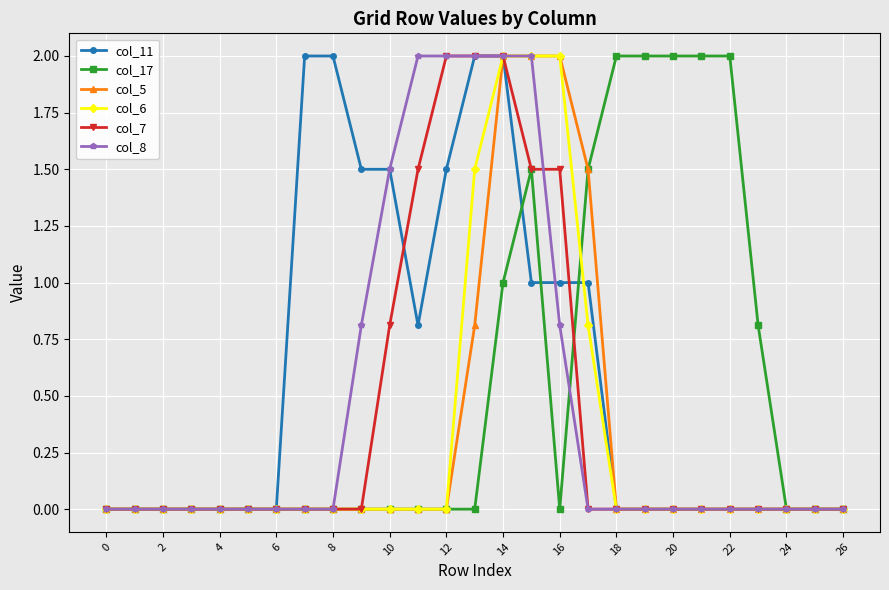

What is the maximum value shown in the chart?

2.0